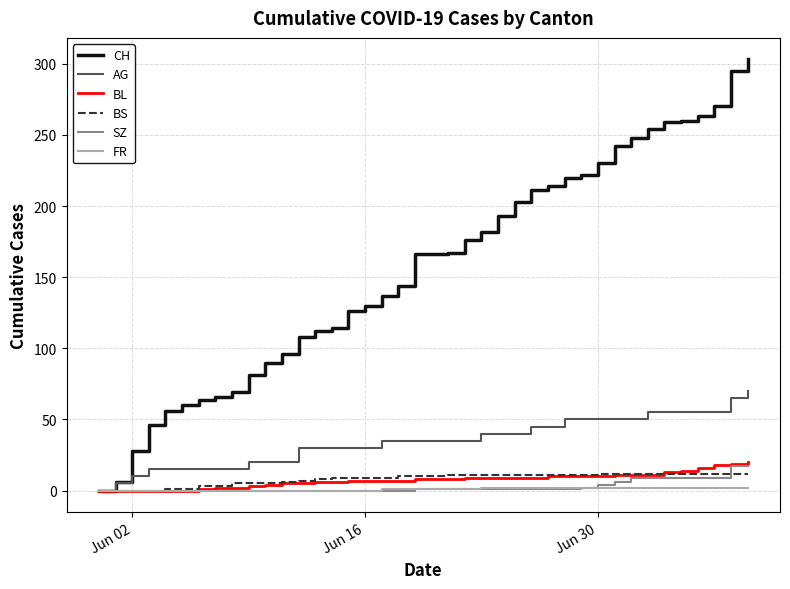

What is the sum of all AG values?

1395